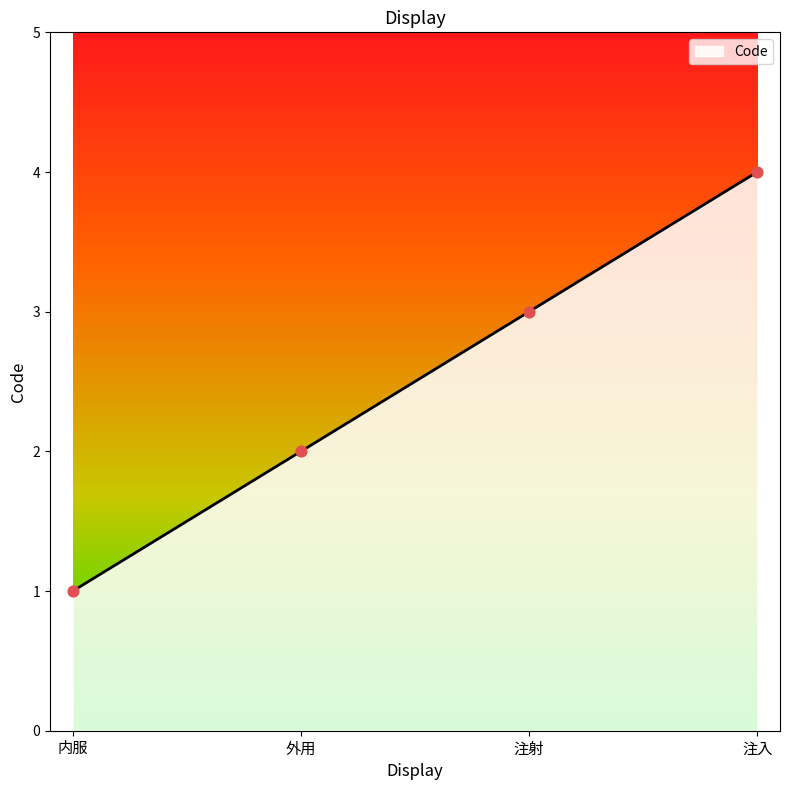

Approximately how many times larger is the value at 外用 compared to 注射?

0.7